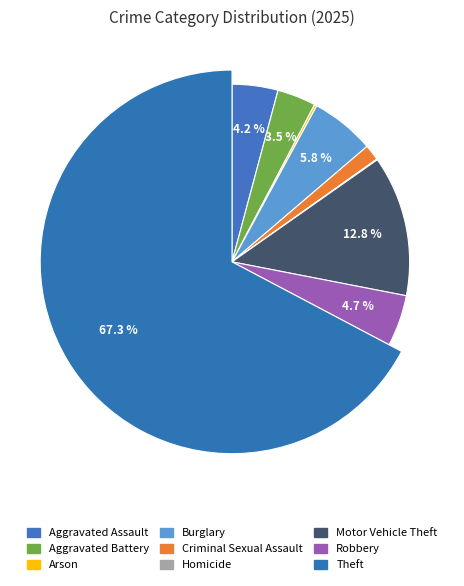

To the nearest percent, what is the difference between the largest and smallest slice percentages?

67%